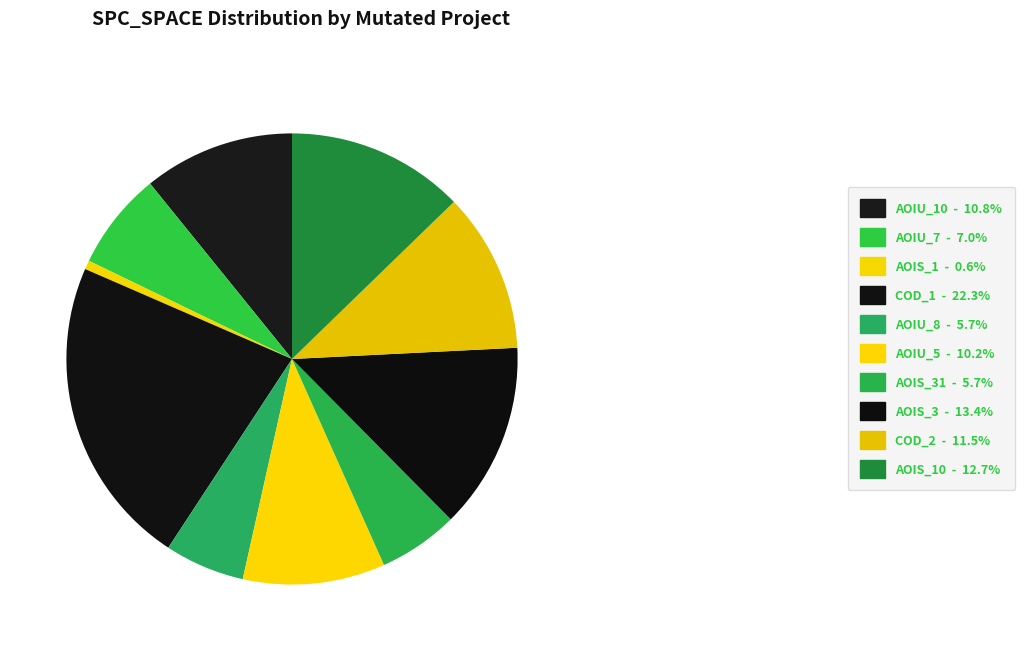

How many slices are in this pie chart?

10